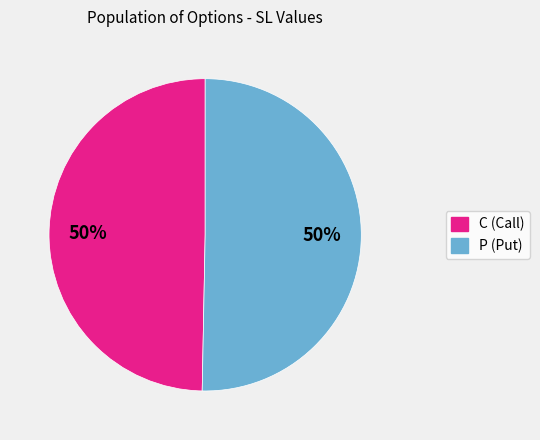

What percentage is the C slice, to the nearest percent?

50%